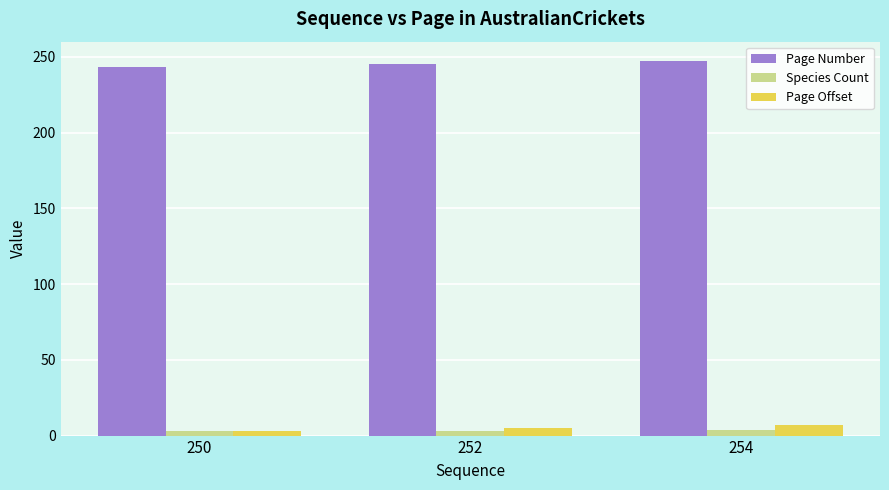

What is the value of the Page Number bar at the 1st from the left?

243